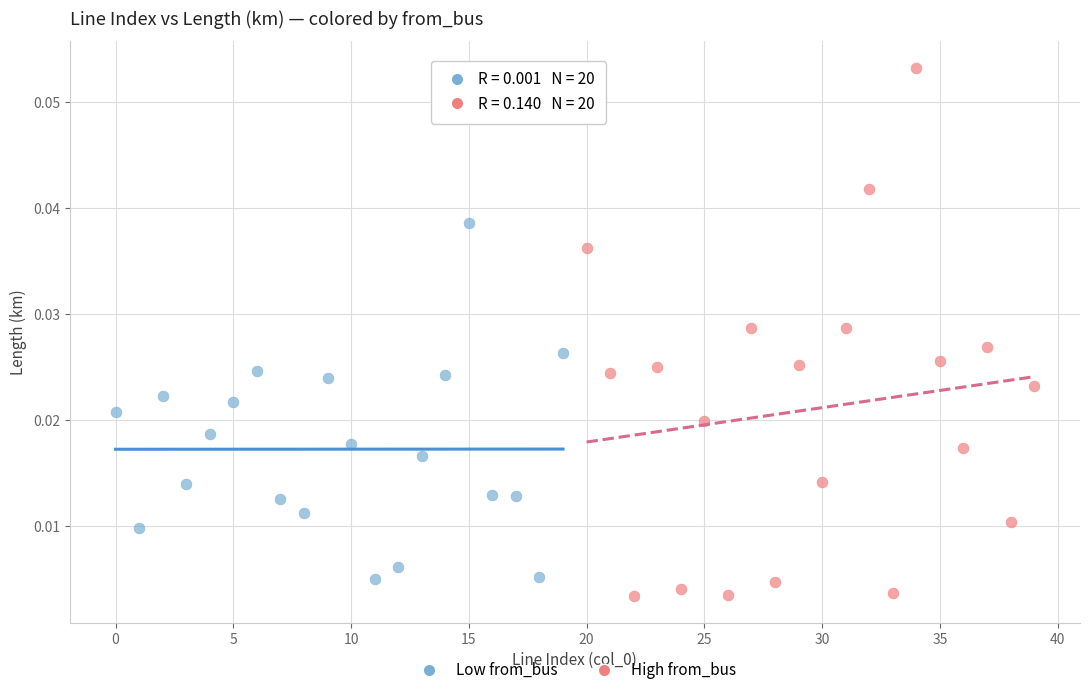

Which series contains the lowest Y value?

High from_bus